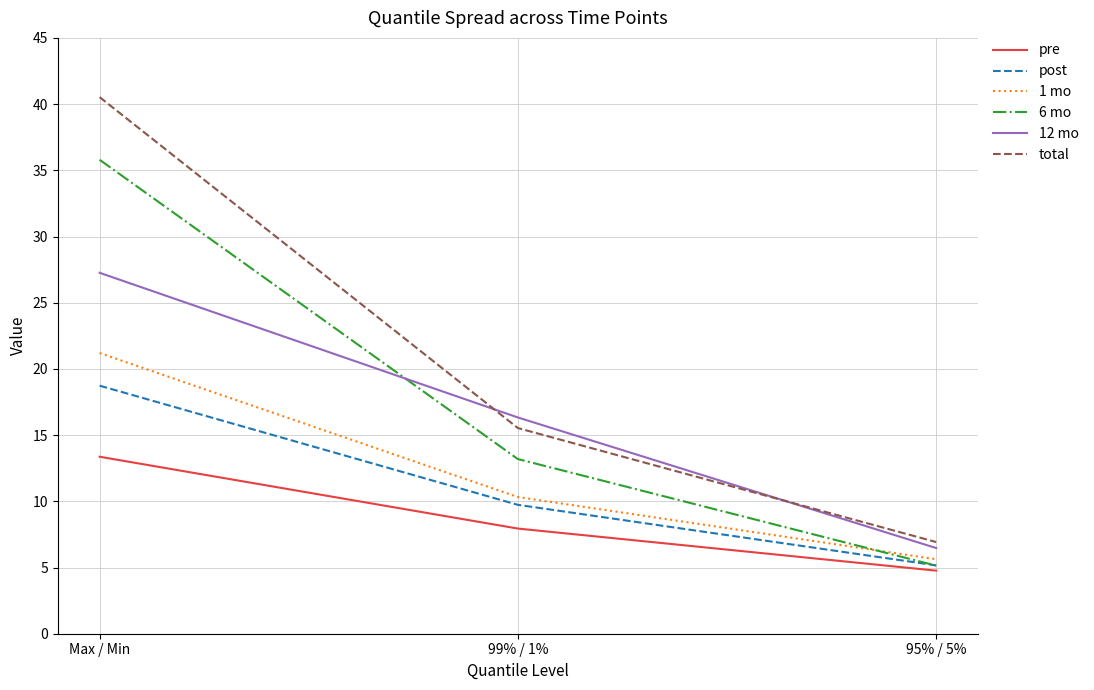

At which label does total first exceed 15?

Max / Min